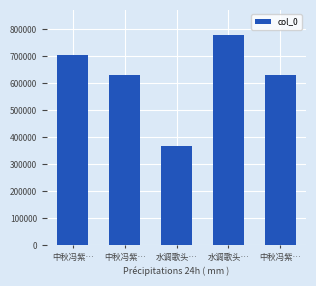

At which category does the chart reach its peak across all series?

水调歌头…